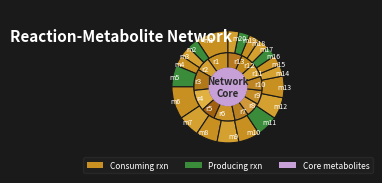

Is r9 the majority of the pie?

No